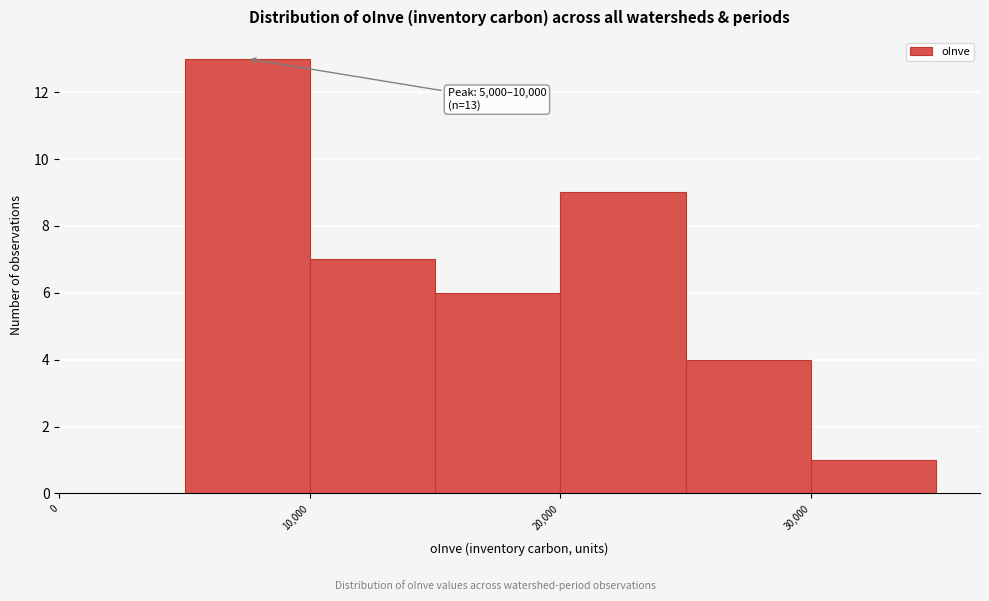

Which range on the x-axis has the tallest bar?

5000 to 10000